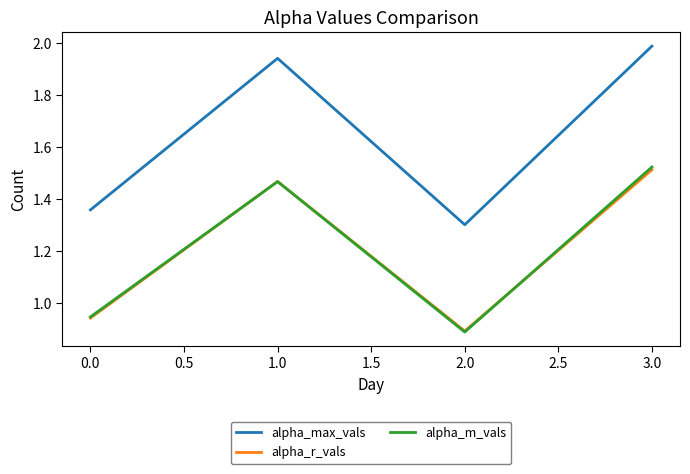

How many interior local valleys does the alpha_m_vals series have?

1